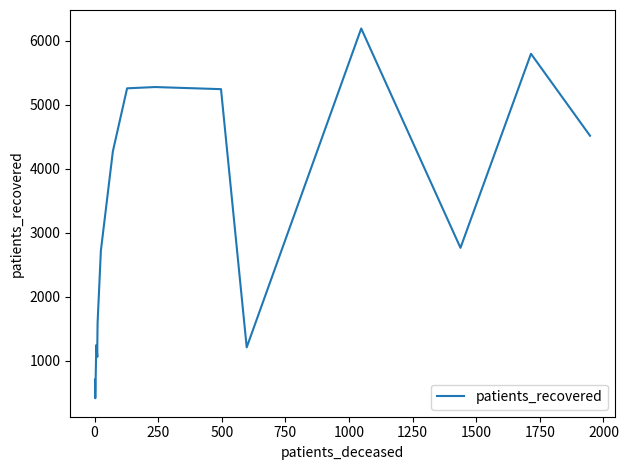

True or false: the data shows 1622 at 1500.

False